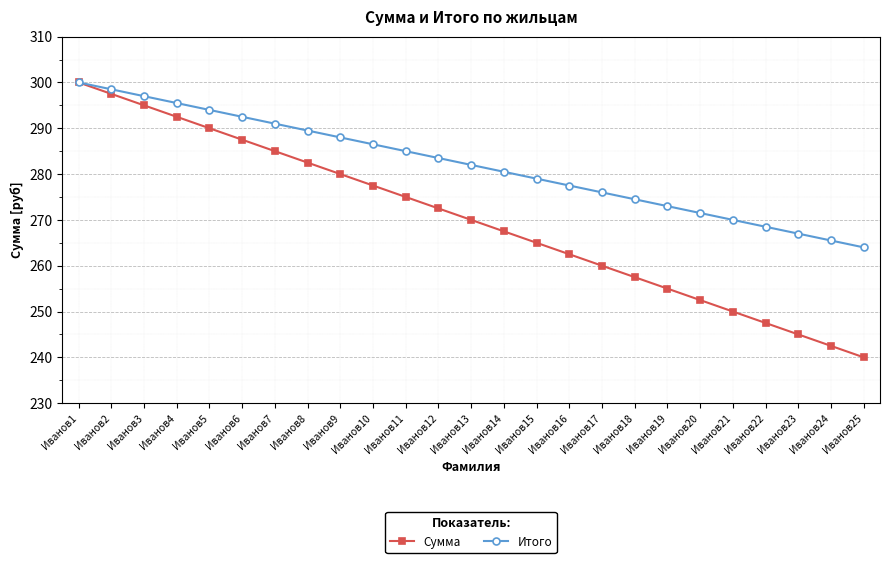

Is it true that Сумма equals 416.7 at Иванов8?

False